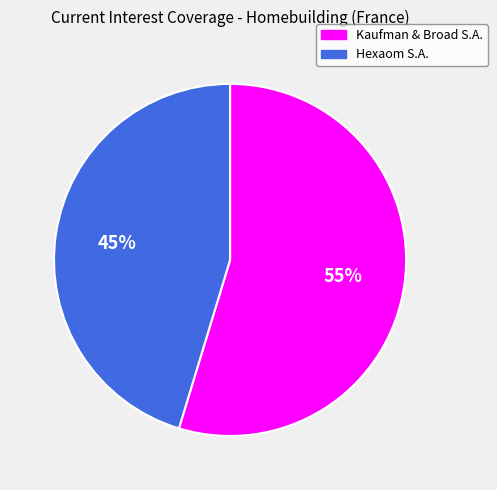

Does any single category account for the majority?

Yes